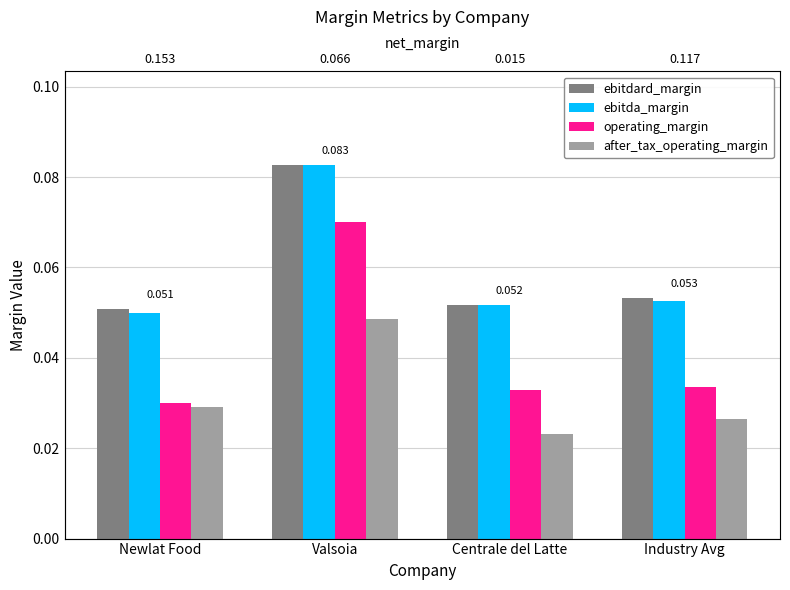

Which series has the widest spread of values?

operating_margin